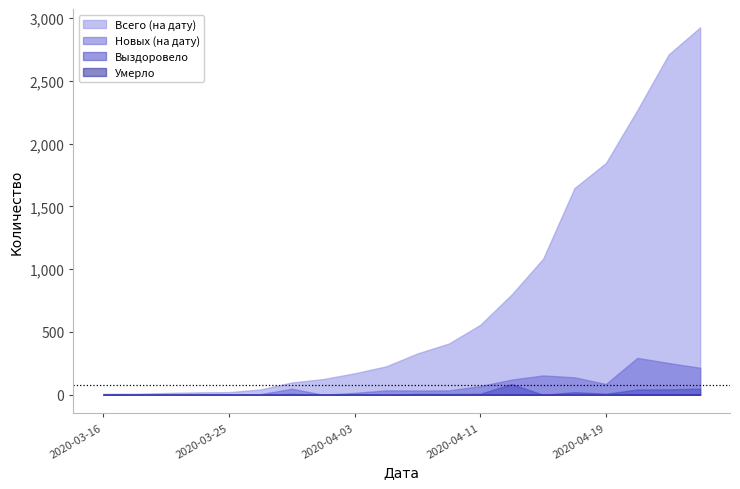

True or false: Умерло and Новых (на дату) intersect in this chart.

False